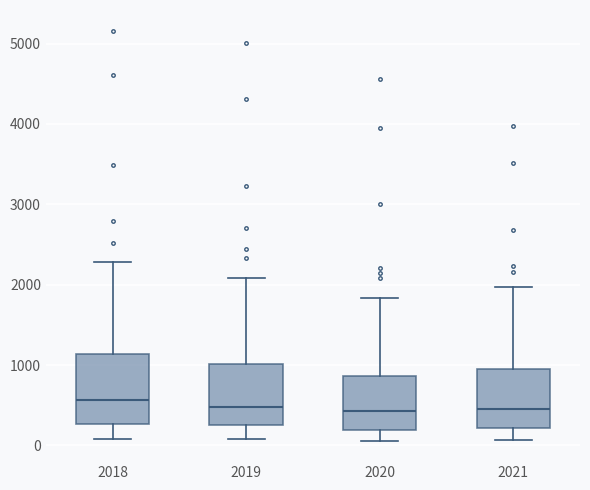

Reading left to right, read every box against the y-axis: the position of its median line, the range the box covers, and the ends of its whiskers. The values are not printed on the chart, so give them approximately, as read against the axis.

2018: median 600, box 300 to 1100, whiskers 100 to 2300
2019: median 500, box 300 to 1000, whiskers 100 to 2100
2020: median 400, box 200 to 900, whiskers 100 to 1800
2021: median 500, box 200 to 900, whiskers 100 to 2000